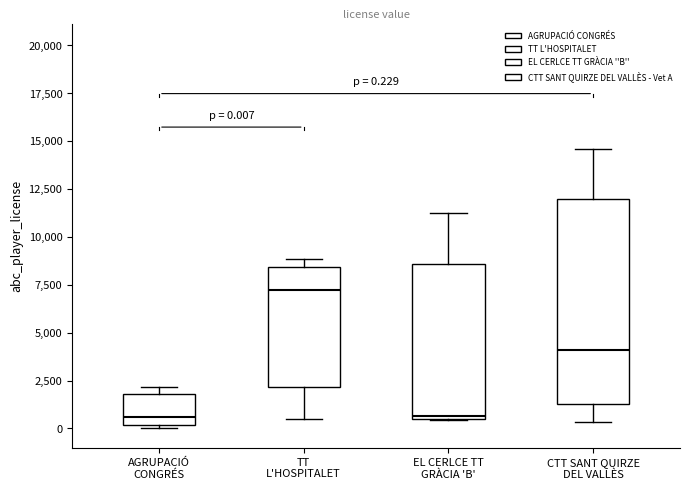

Which box has the highest median line?

TT L'HOSPITALET